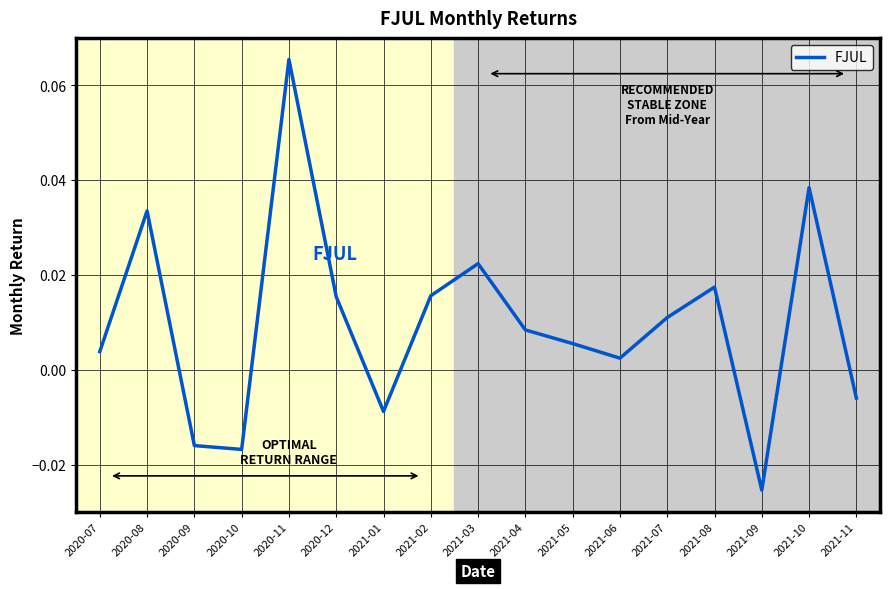

Which label corresponds to the smallest value in the chart?

2021-09